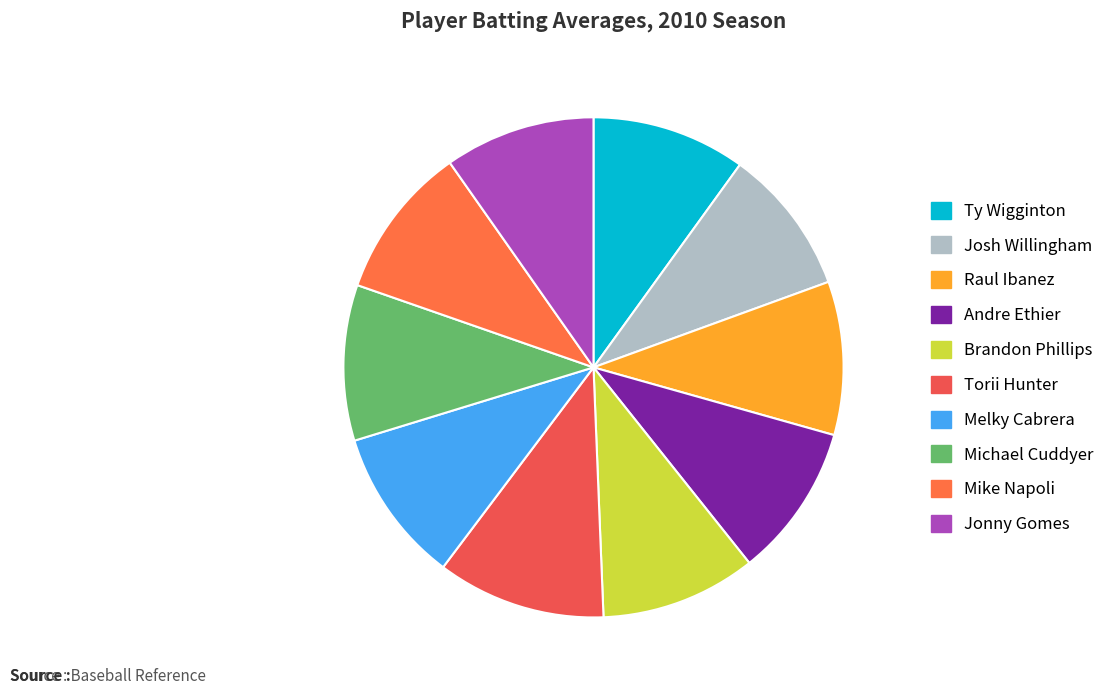

Which category has the smallest portion of the pie?

Josh Willingham